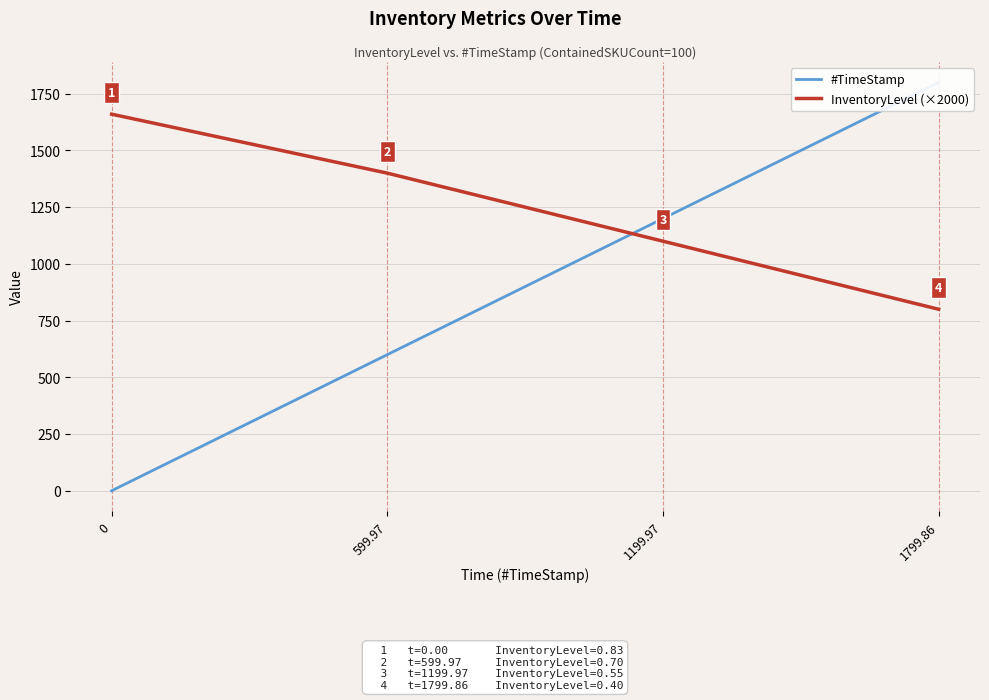

Which has a higher value, 599.97 or 1799.86?

1799.86